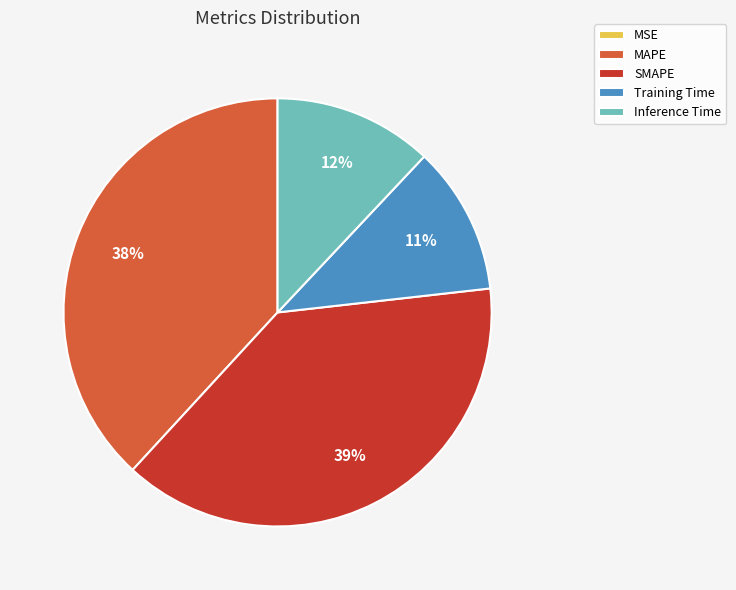

The Training Time slice represents 11% of the pie. True or false?

True